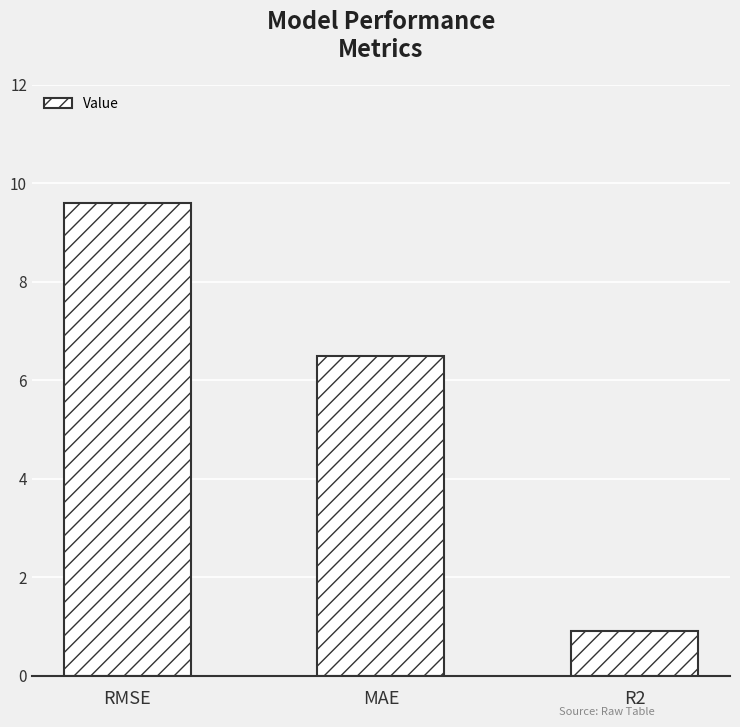

What is the maximum value shown in the chart?

9.6